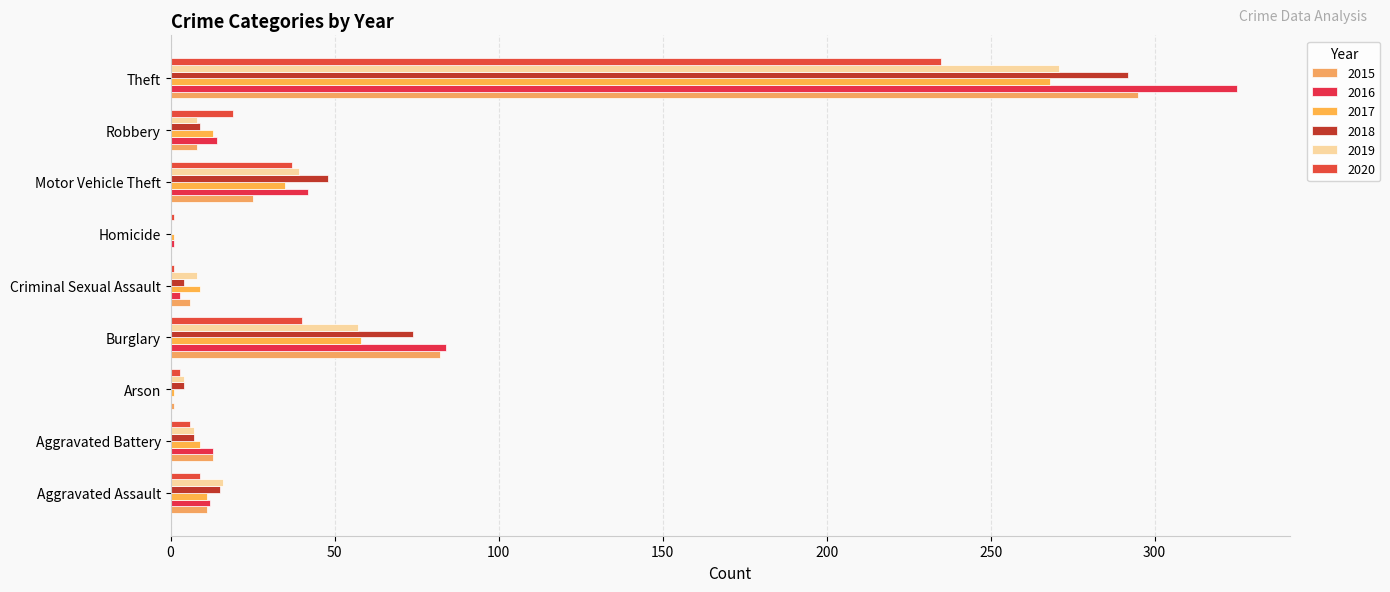

Count the number of categories in the chart.

9